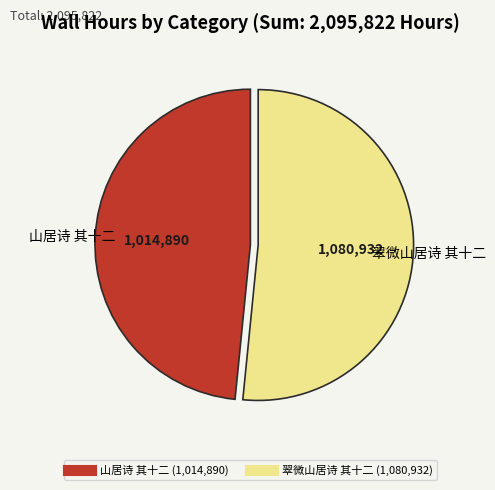

Between 山居诗 其十二 and 翠微山居诗 其十二, which is larger?

翠微山居诗 其十二